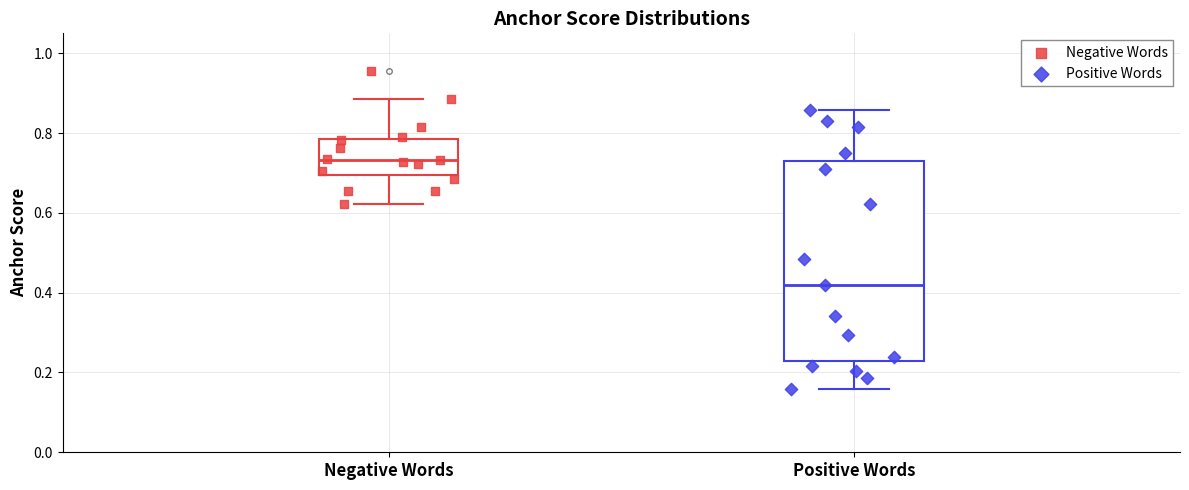

Which box has the highest median line?

Negative Words